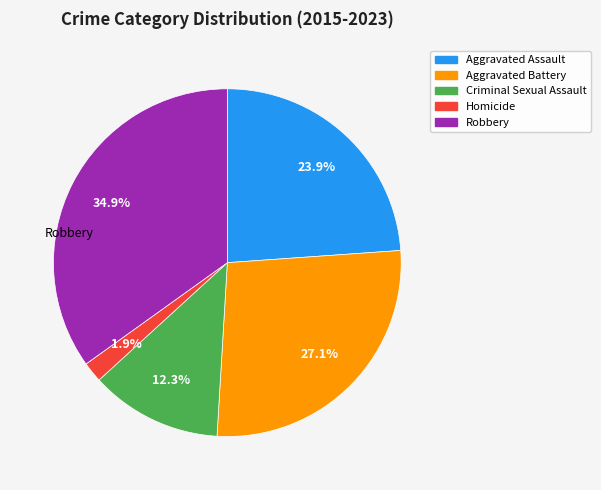

Which has a higher value, Aggravated Assault or Aggravated Battery?

Aggravated Battery